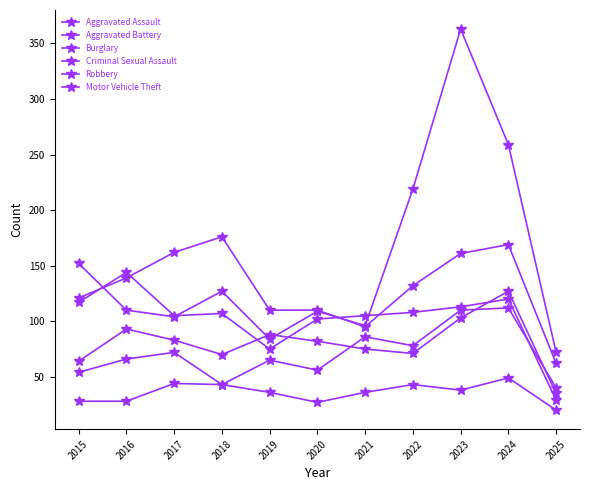

How many data points in Motor Vehicle Theft are less than 110?

5